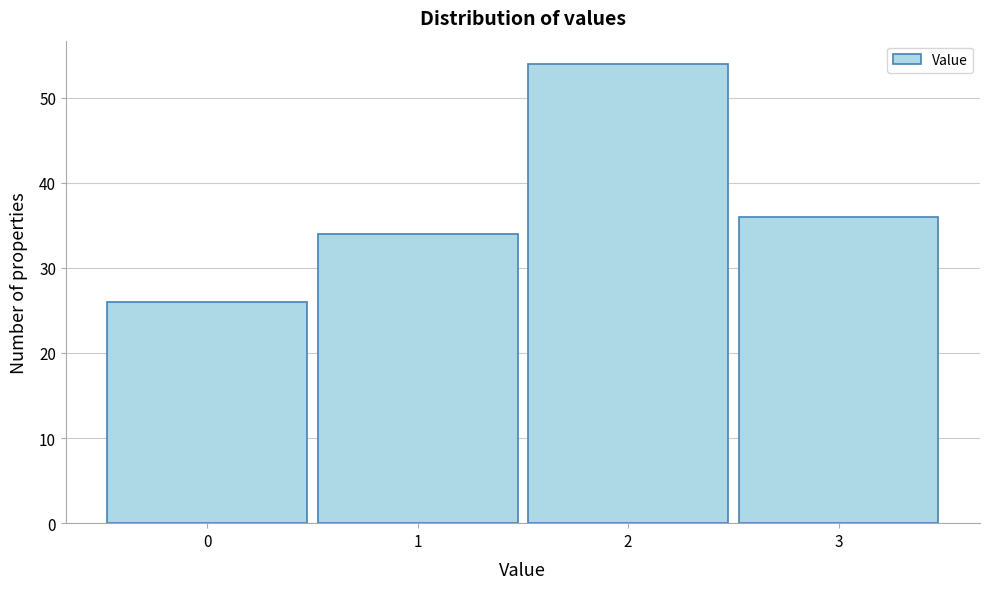

Reading left to right, what are all the values shown in this chart?

0=26	1=34	2=54	3=36